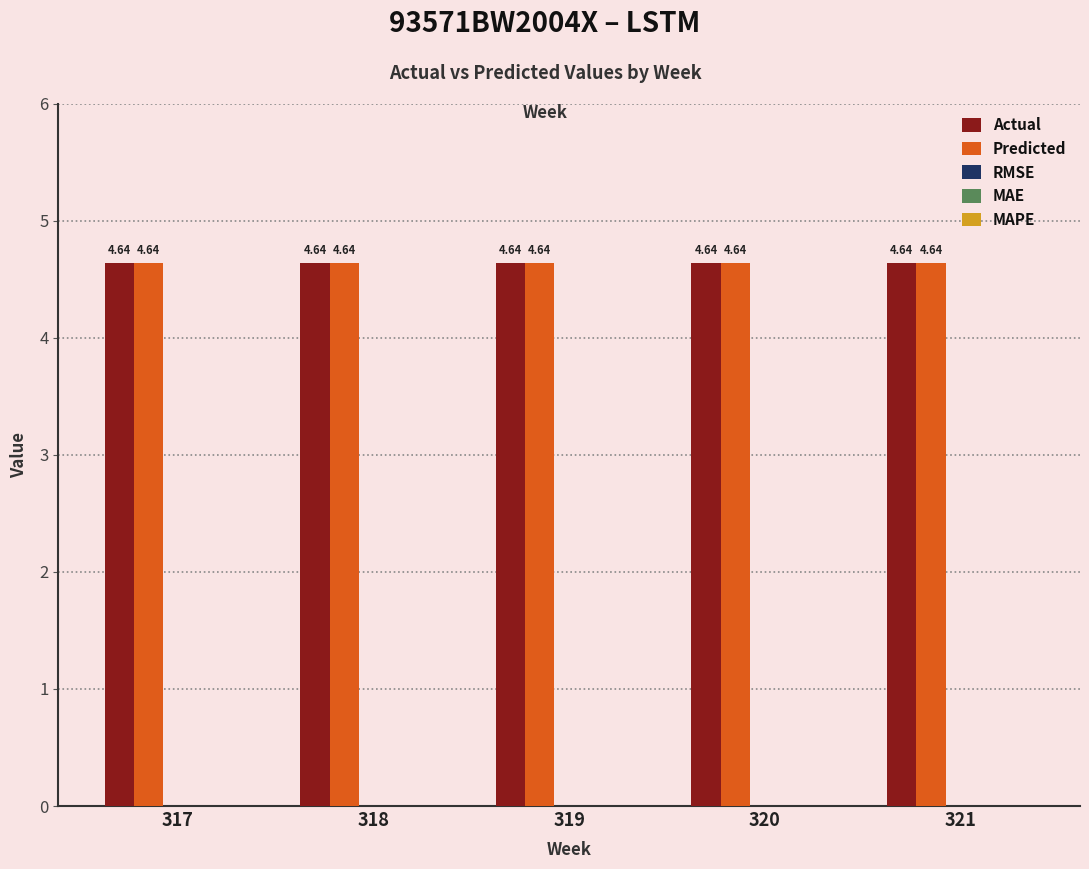

What are all the series names shown in the legend?

Actual, Predicted, RMSE, MAE, MAPE